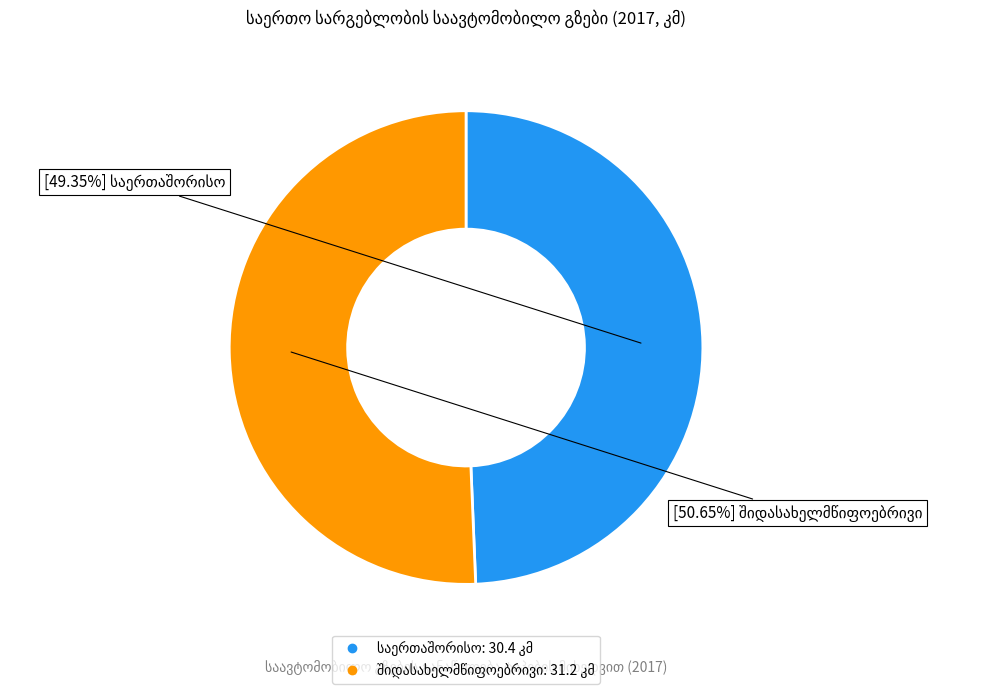

Is there a majority slice in this chart?

Yes